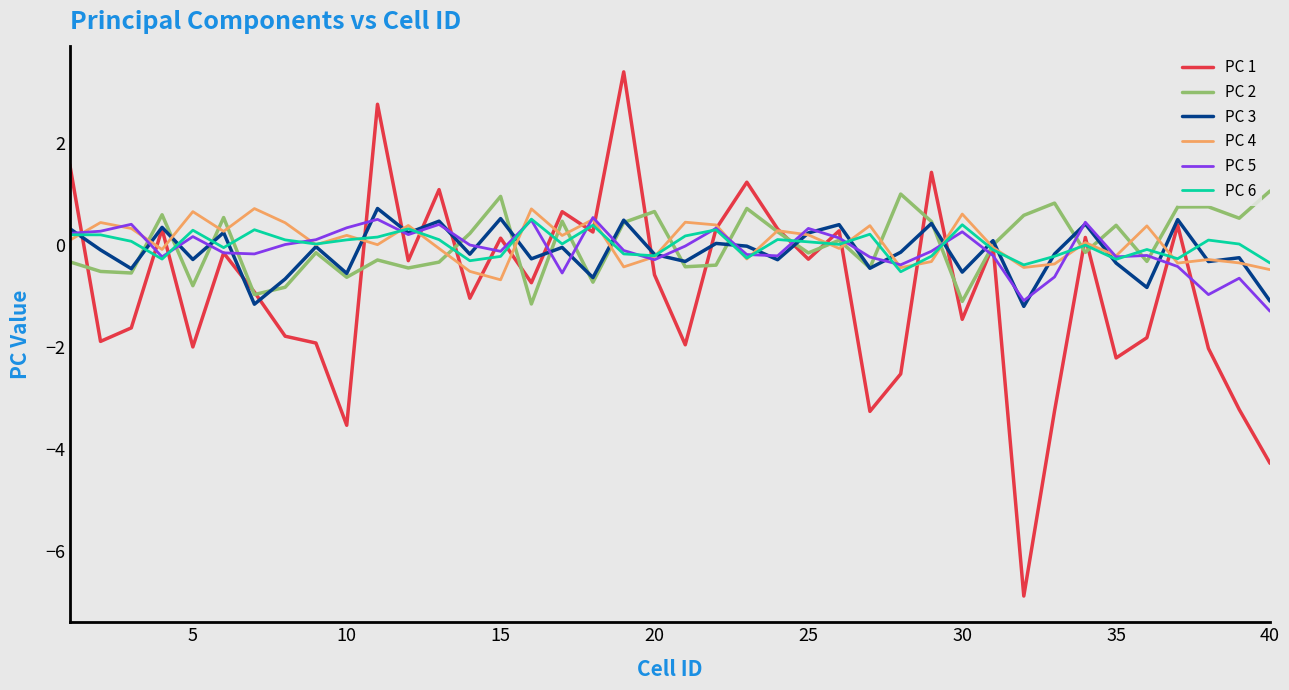

What is the highest value of the PC 4 series?

0.7